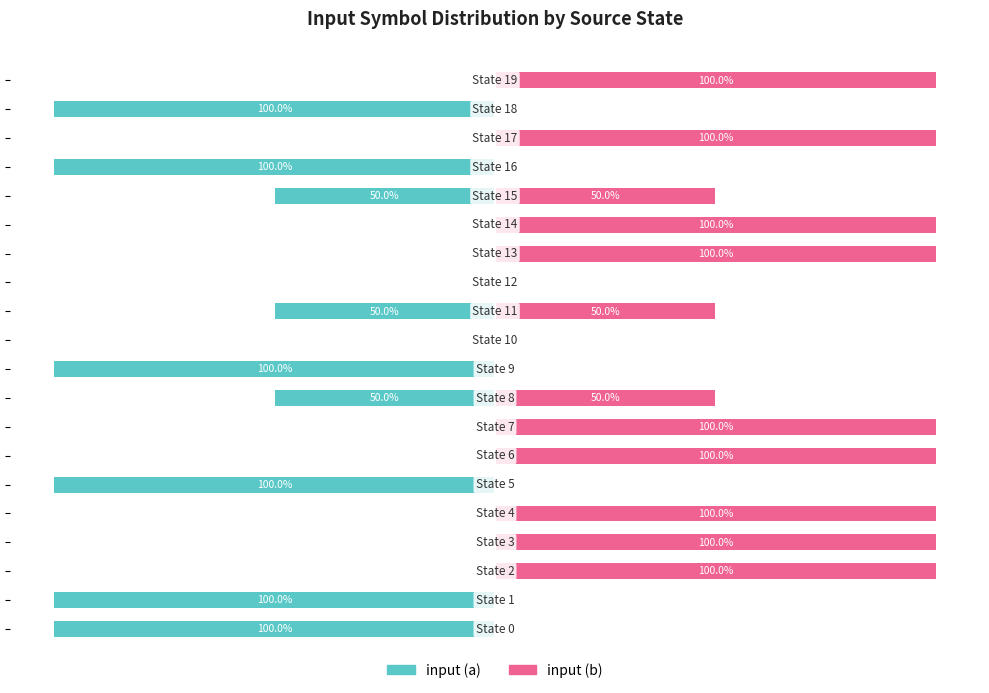

Reading left to right, what are all the values shown in this chart?

input (a): -100	-100	0	0	0	-100	0	0	-50	-100	0	-50	0	0	0	-50	-100	0	-100	0
input (b): 0	0	100	100	100	0	100	100	50	0	0	50	0	100	100	50	0	100	0	100